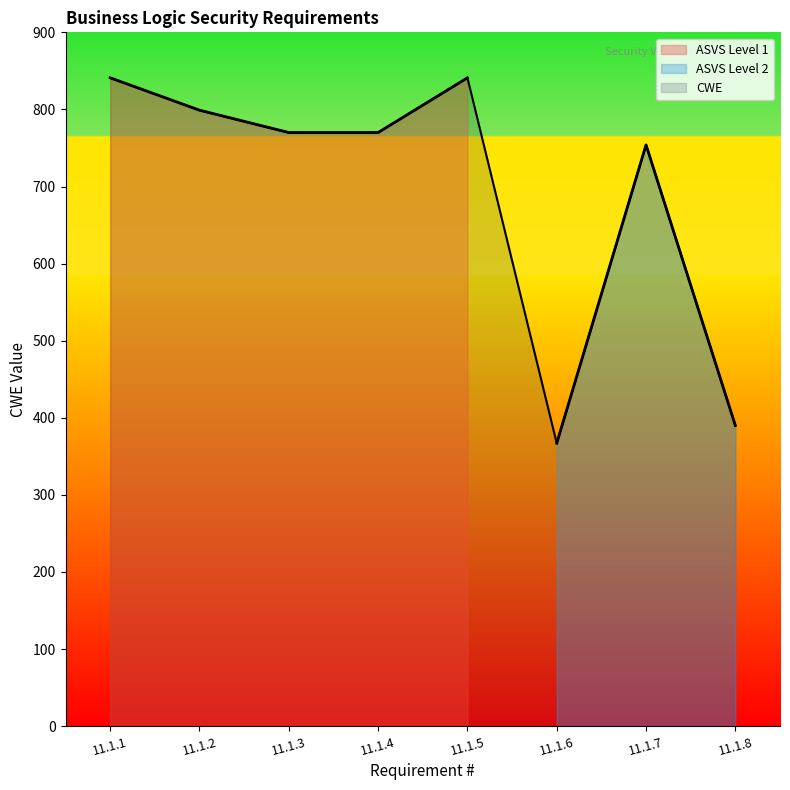

What is the change in value from 11.1.3 to 11.1.5?

+71